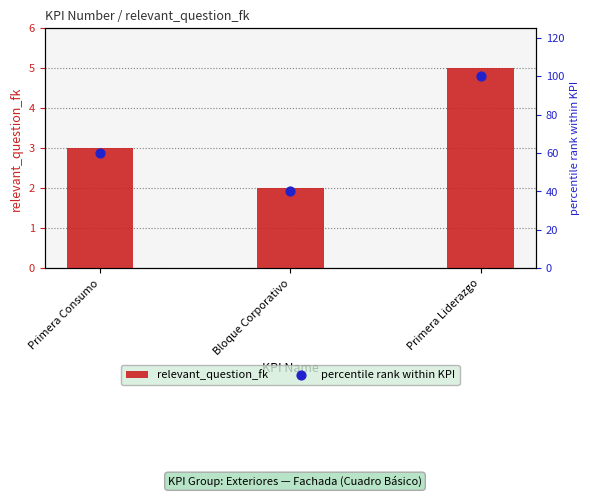

At how many categories does at least one series exceed 27?

3